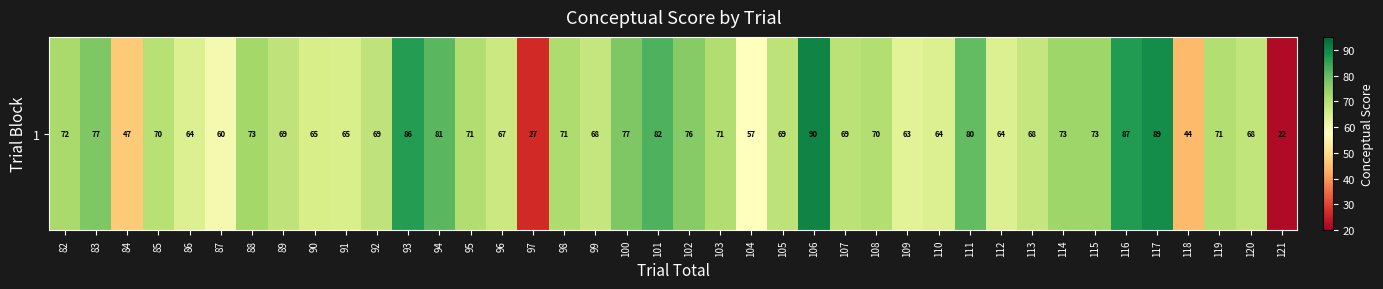

What is the change in value from 94 to 105?

-12.1